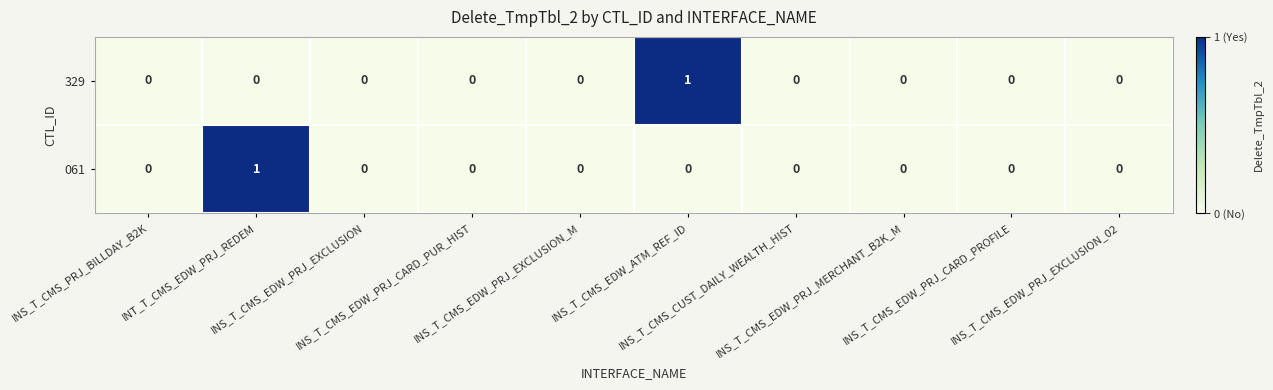

How many 061 values are between 0 and 1?

10